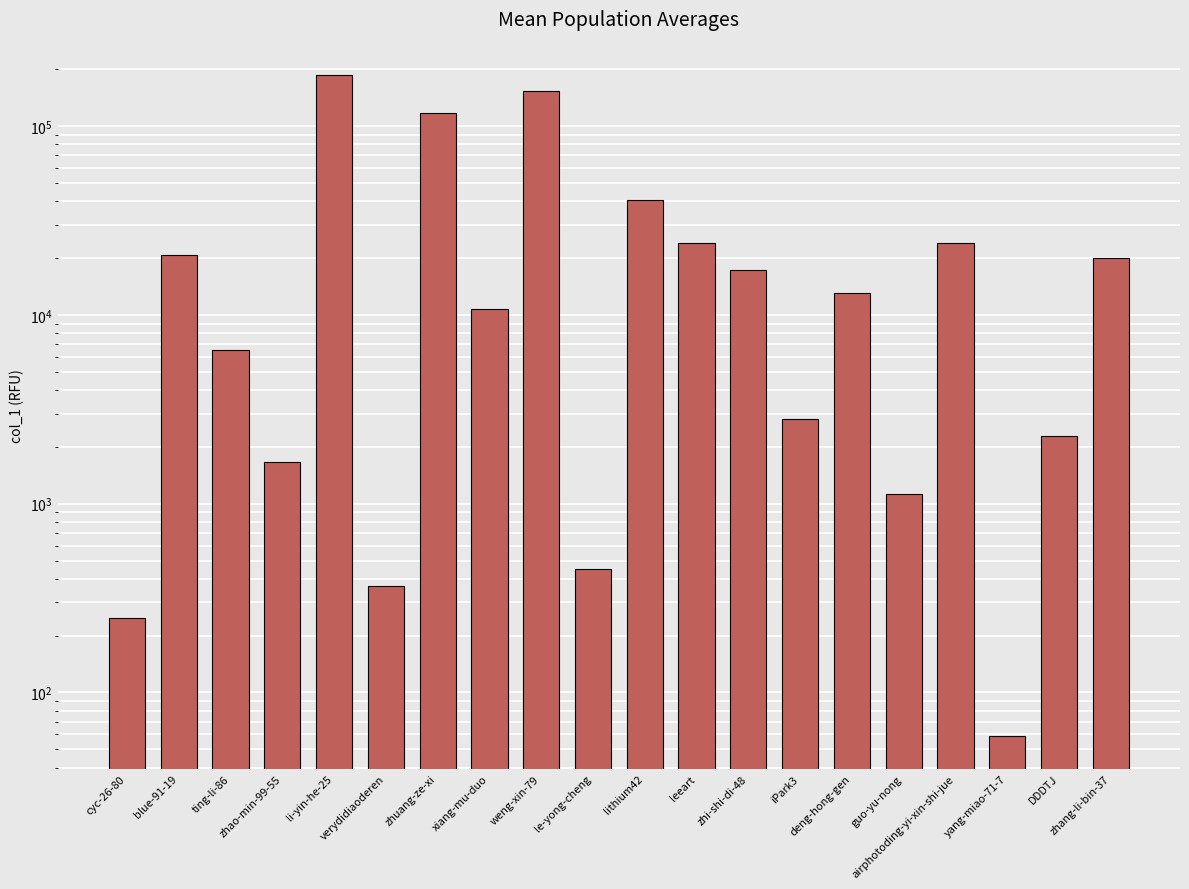

Rank the categories by value from lowest to highest.

yang-miao-71-7, cyc-26-80, verydidiaoderen, le-yong-cheng, guo-yu-nong, zhao-min-99-55, DDDTJ, iPark3, ting-li-86, xiang-mu-duo, deng-hong-gen, zhi-shi-di-48, zhang-li-bin-37, blue-91-19, airphotoding-yi-xin-shi-jue, leeart, lithium42, zhuang-ze-xi, weng-xin-79, li-yin-he-25